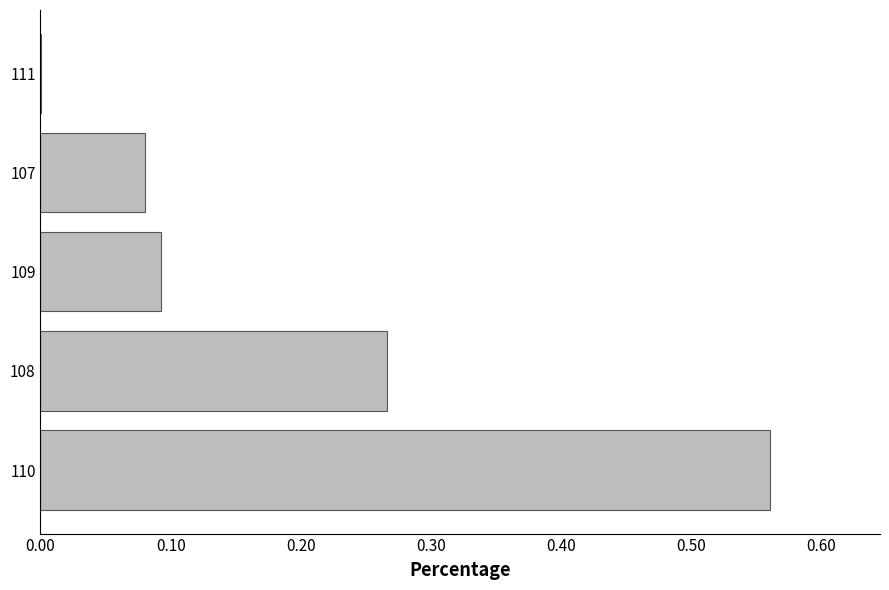

Are the bars horizontal?

Yes